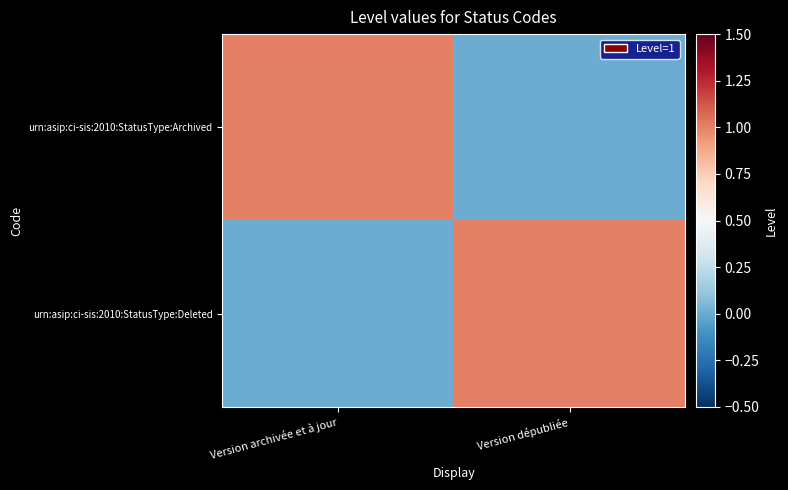

Rank the series by their maximum value, from lowest to highest.

urn:asip:ci-sis:2010:StatusType:Archived, urn:asip:ci-sis:2010:StatusType:Deleted